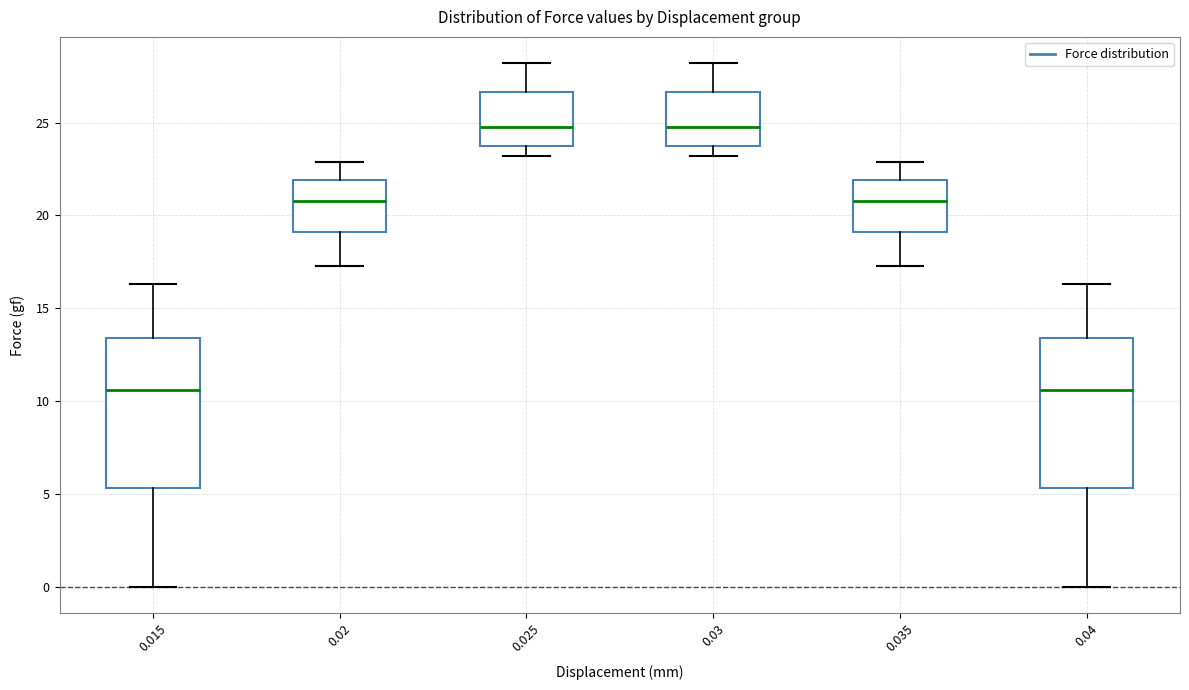

Reading left to right, transcribe this box plot: for each box, give where its median line is, the range the box spans, and where its two whiskers end, as read against the y-axis. The values are not printed on the chart, so give them approximately, as read against the axis.

0.015: median 10.5, box 5.5 to 13.5, whiskers 0.0 to 16.5
0.02: median 21.0, box 19.0 to 22.0, whiskers 17.5 to 23.0
0.025: median 25.0, box 24.0 to 26.5, whiskers 23.0 to 28.0
0.03: median 25.0, box 24.0 to 26.5, whiskers 23.0 to 28.0
0.035: median 21.0, box 19.0 to 22.0, whiskers 17.5 to 23.0
0.04: median 10.5, box 5.5 to 13.5, whiskers 0.0 to 16.5